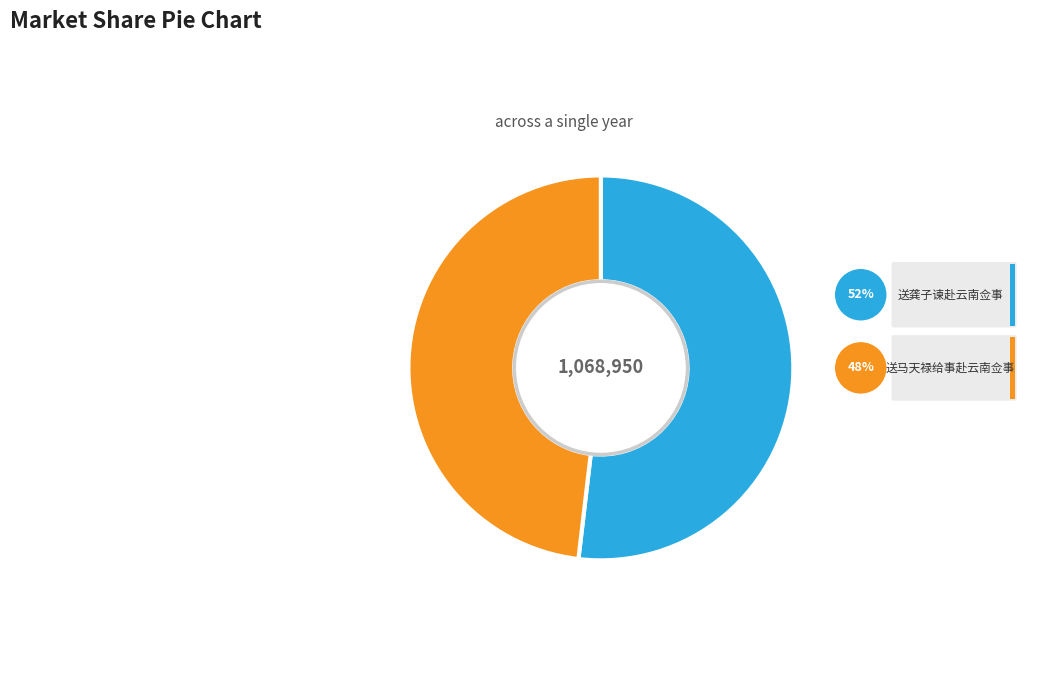

Does 送马天禄给事赴云南佥事 represent more than half of the total?

No